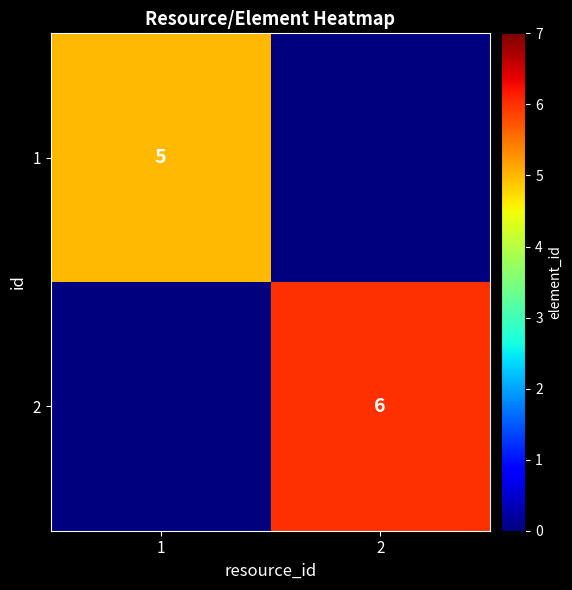

What is the maximum value shown in the chart?

6